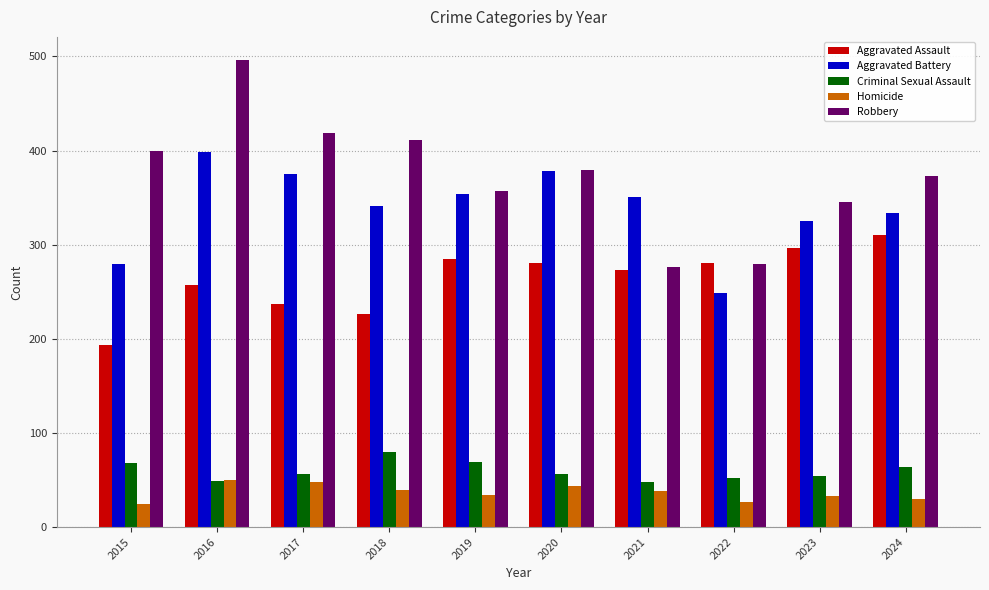

What is the total value across all series at 2016?

1250